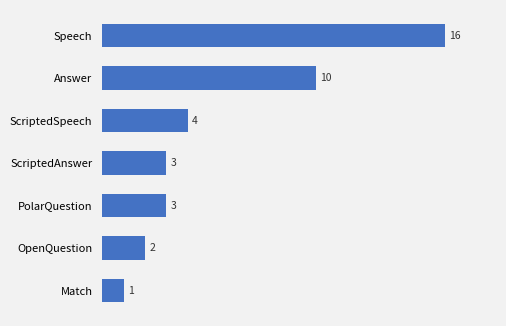

What is the value of the 4th bar from the top?

3